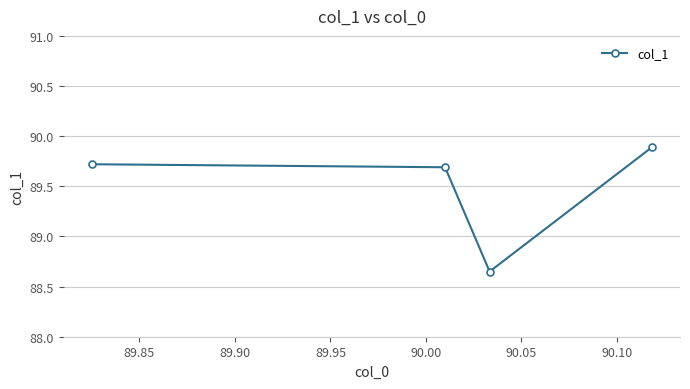

What is the maximum value shown in the chart?

89.9